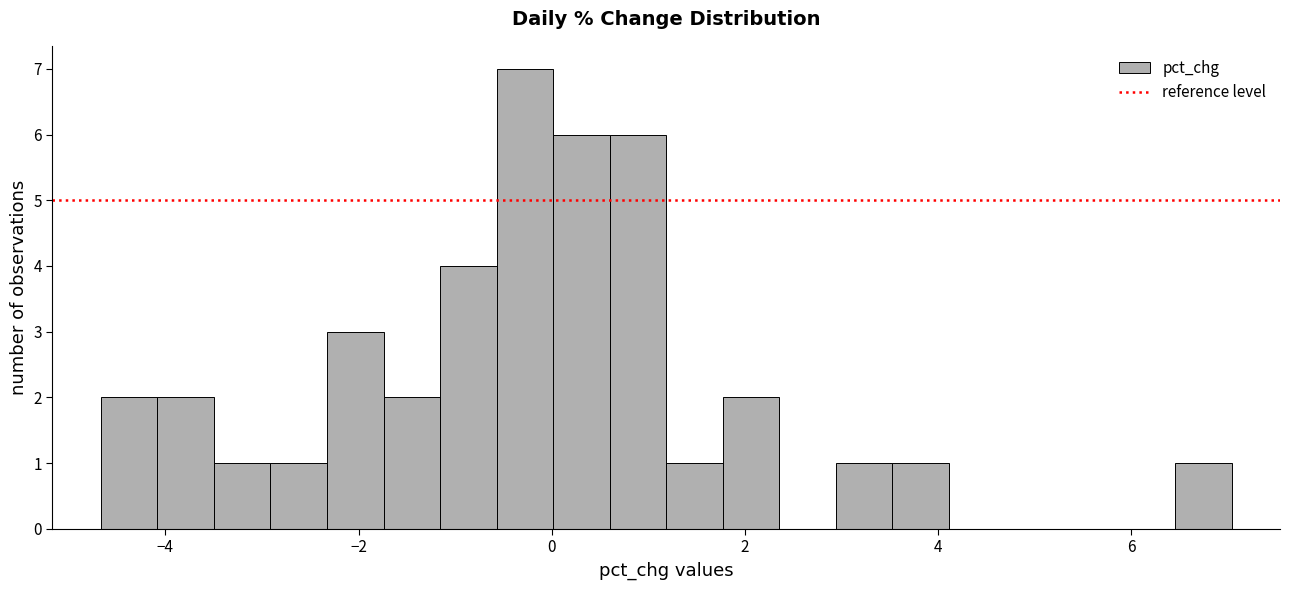

Read against the x-axis, roughly where is the centre of the tallest bar?

-0.2